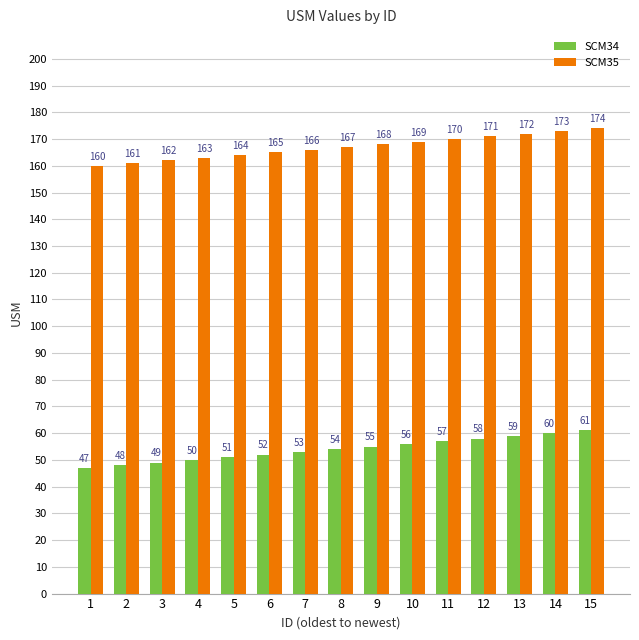

Rank the series by their maximum value, from lowest to highest.

SCM34, SCM35